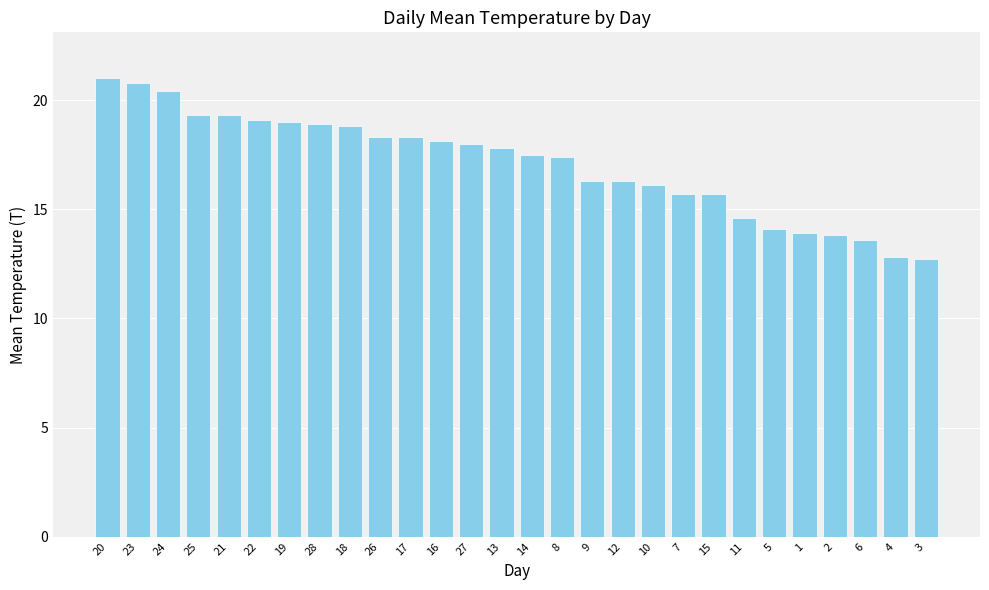

Where is the data nearest to the value 16?

10